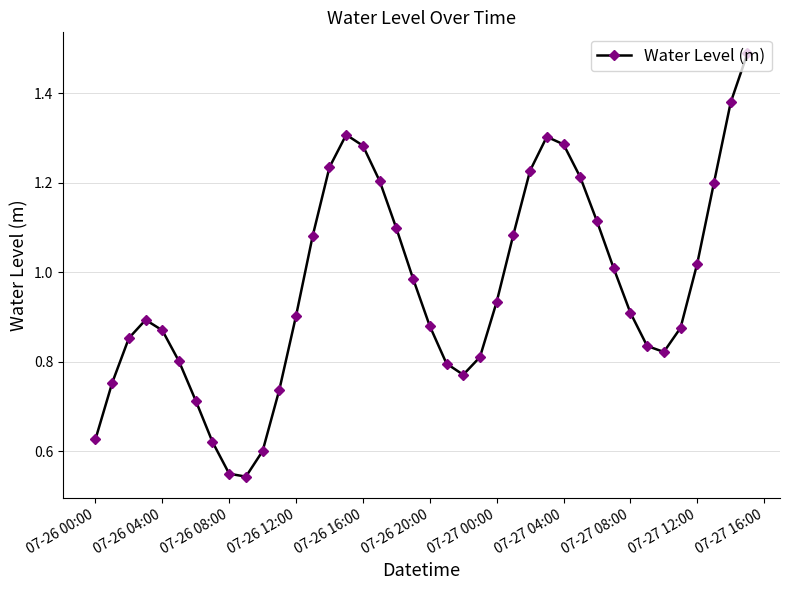

What is the sum of all values?

38.6